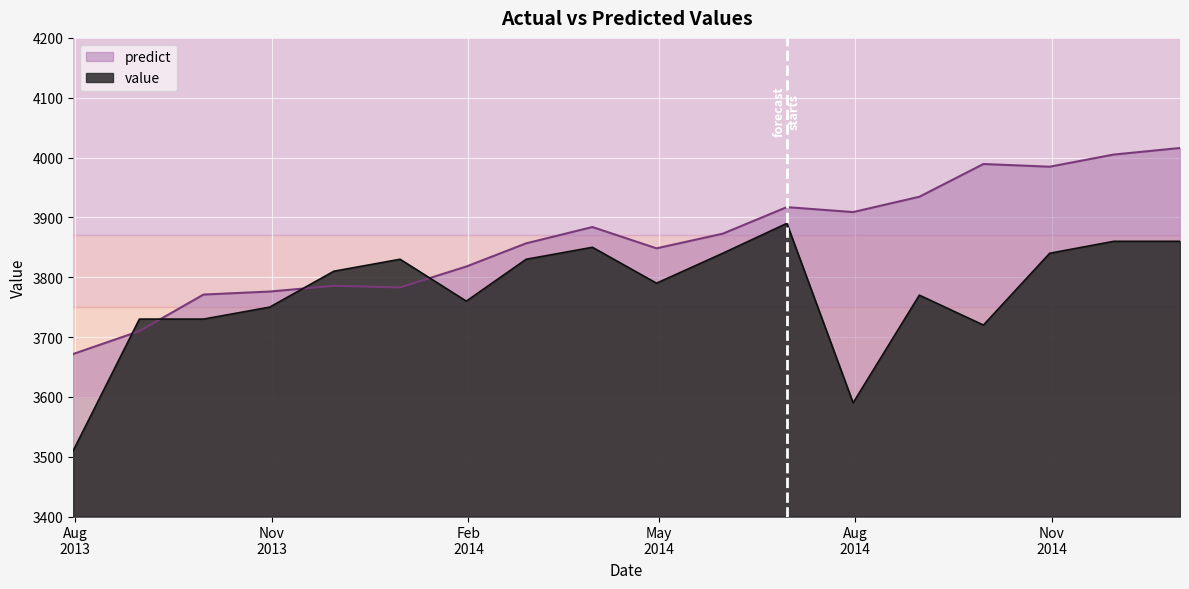

What is the difference between the maximum and minimum values in the predict series?

344.3